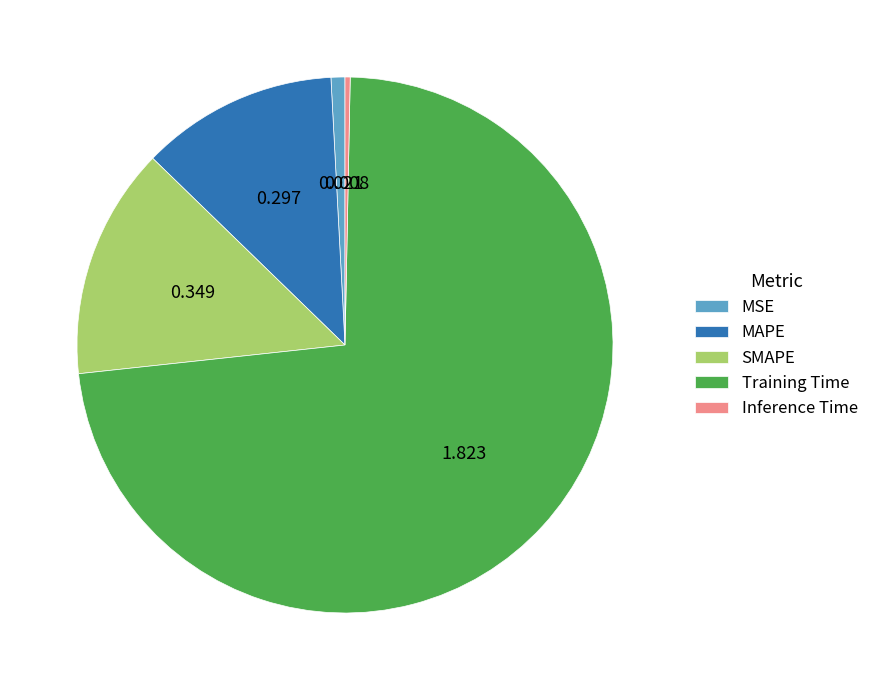

Is Training Time the majority of the pie?

Yes